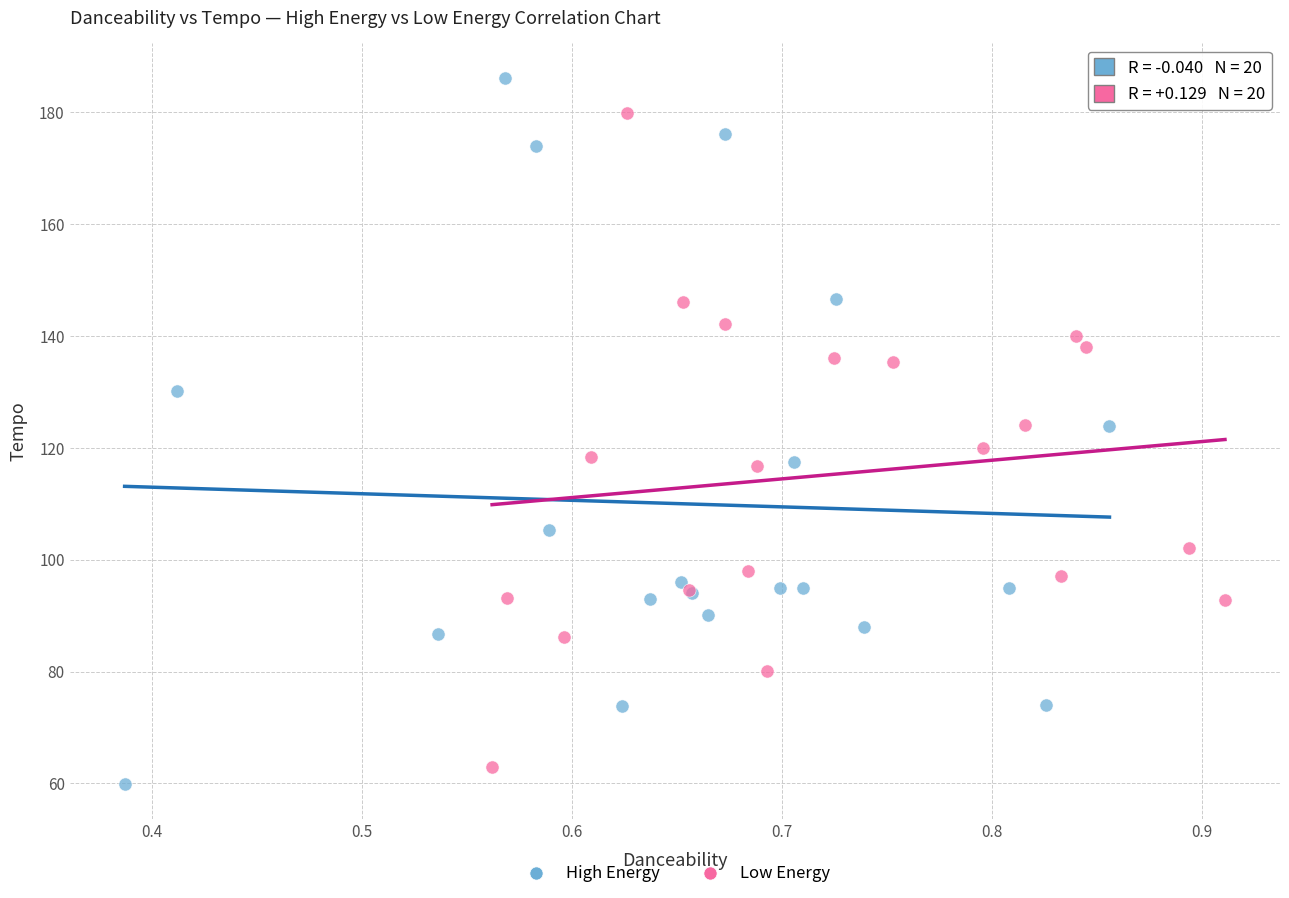

What are all the series names shown in the legend?

High Energy, Low Energy